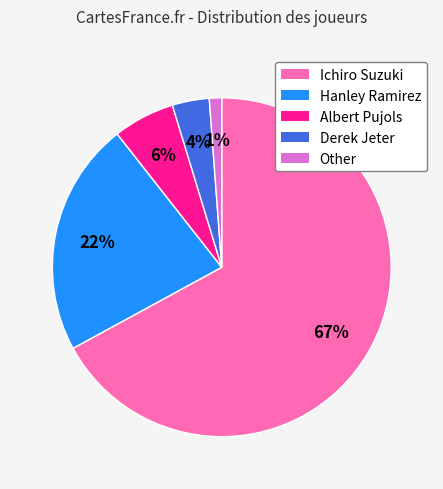

Which category accounts for the majority?

Ichiro Suzuki